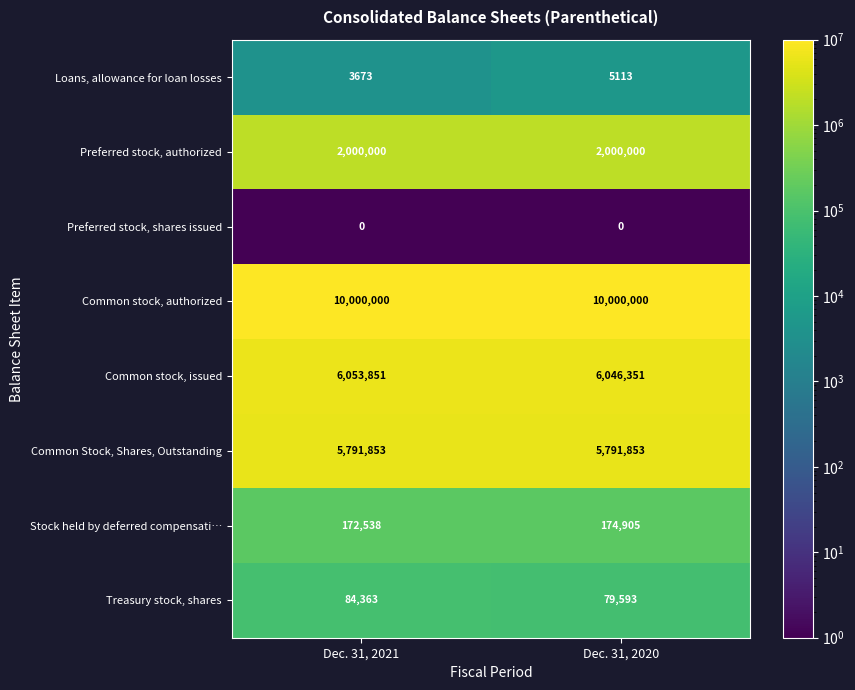

Is it true that Preferred stock, shares issued equals 0 at Dec. 31, 2020?

True